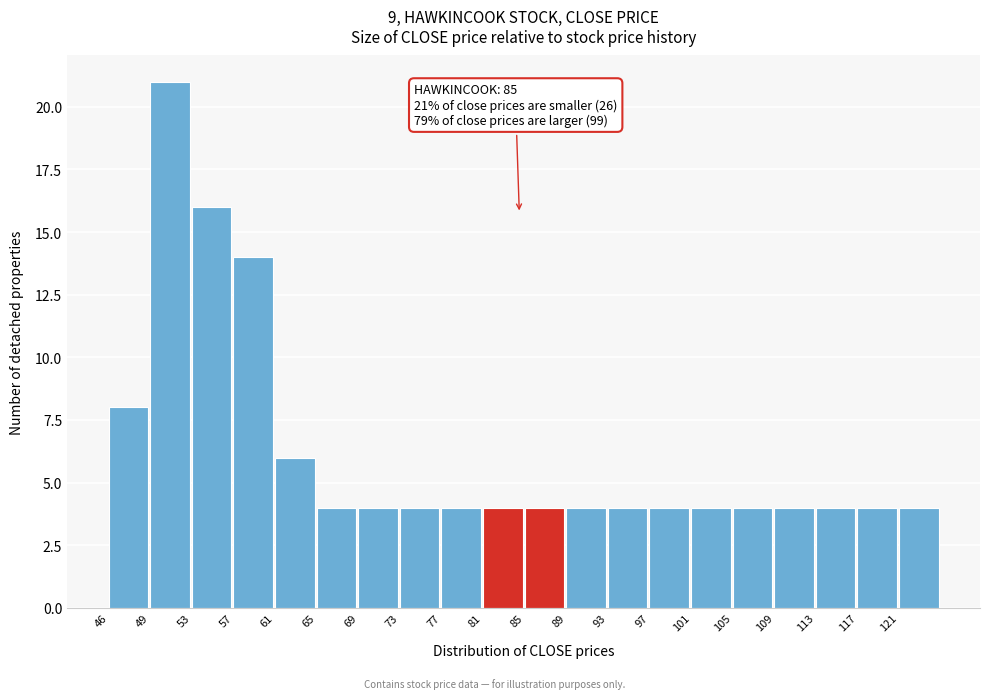

Reading left to right, what are all the values shown in this chart?

46=8	49=21	53=16	57=14	61=6	65=4	69=4	73=4	77=4	81=4	85=4	89=4	93=4	97=4	101=4	105=4	109=4	113=4	117=4	121=4